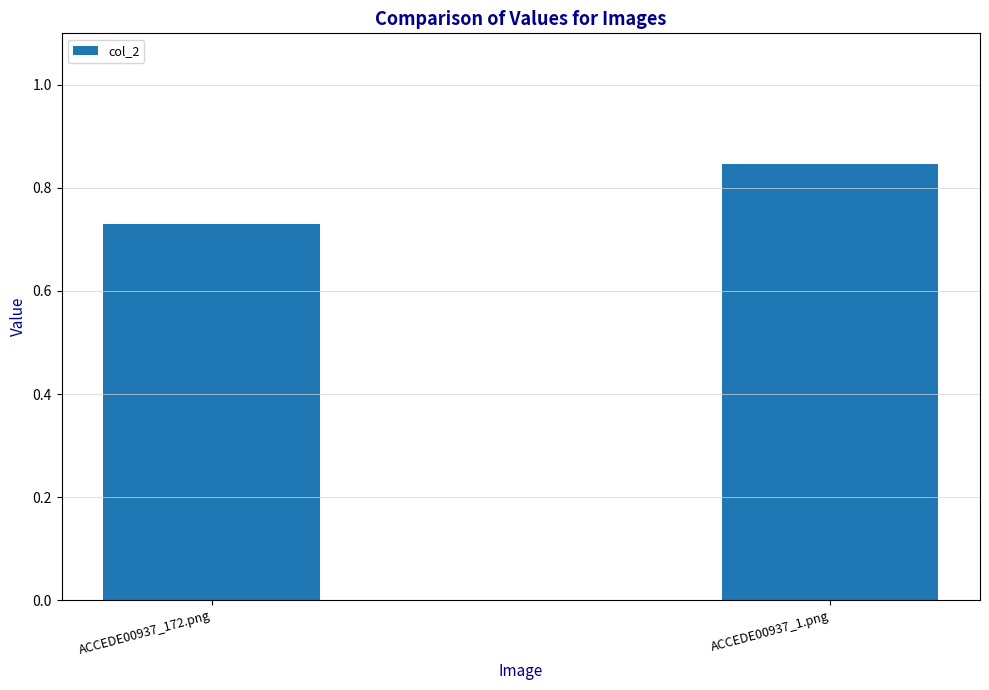

What is the difference between the values at ACCEDE00937_172.png and ACCEDE00937_1.png?

0.1